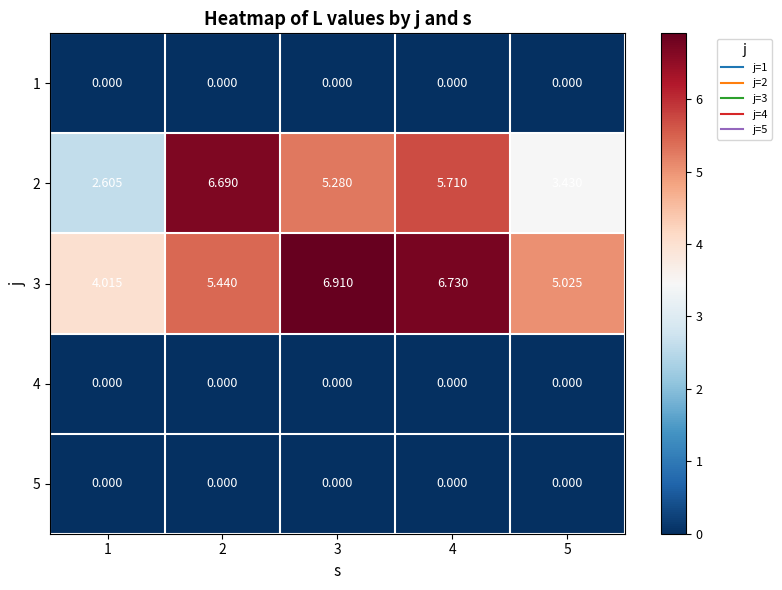

Is the value of 5 at 4 greater than the value of 2 at 5?

No